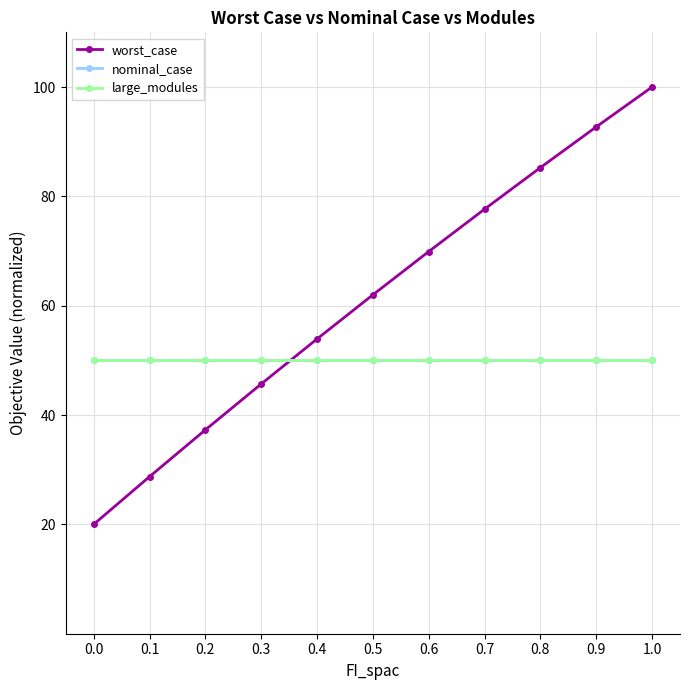

Rank the series at 0.8 from highest to lowest value.

worst_case, nominal_case, large_modules